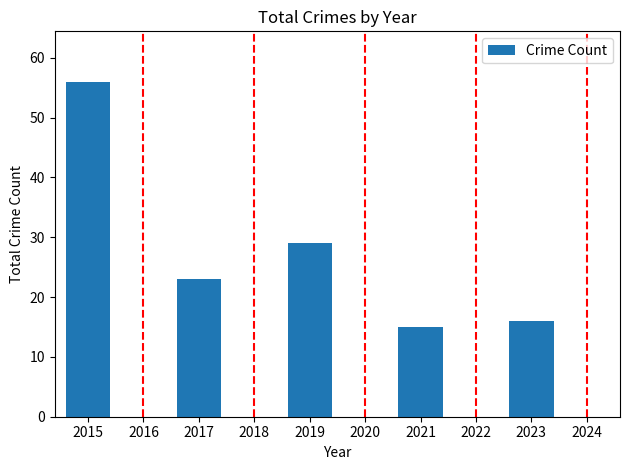

What is the average value?

28